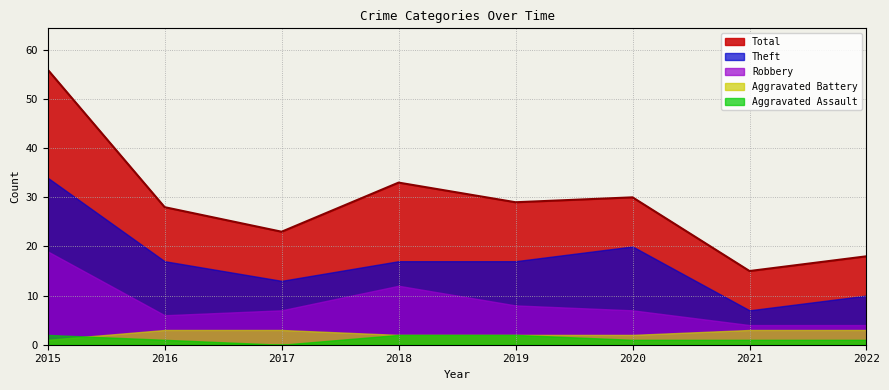

List the series in order of their peak value, highest first.

Total, Theft, Robbery, Aggravated Battery, Aggravated Assault